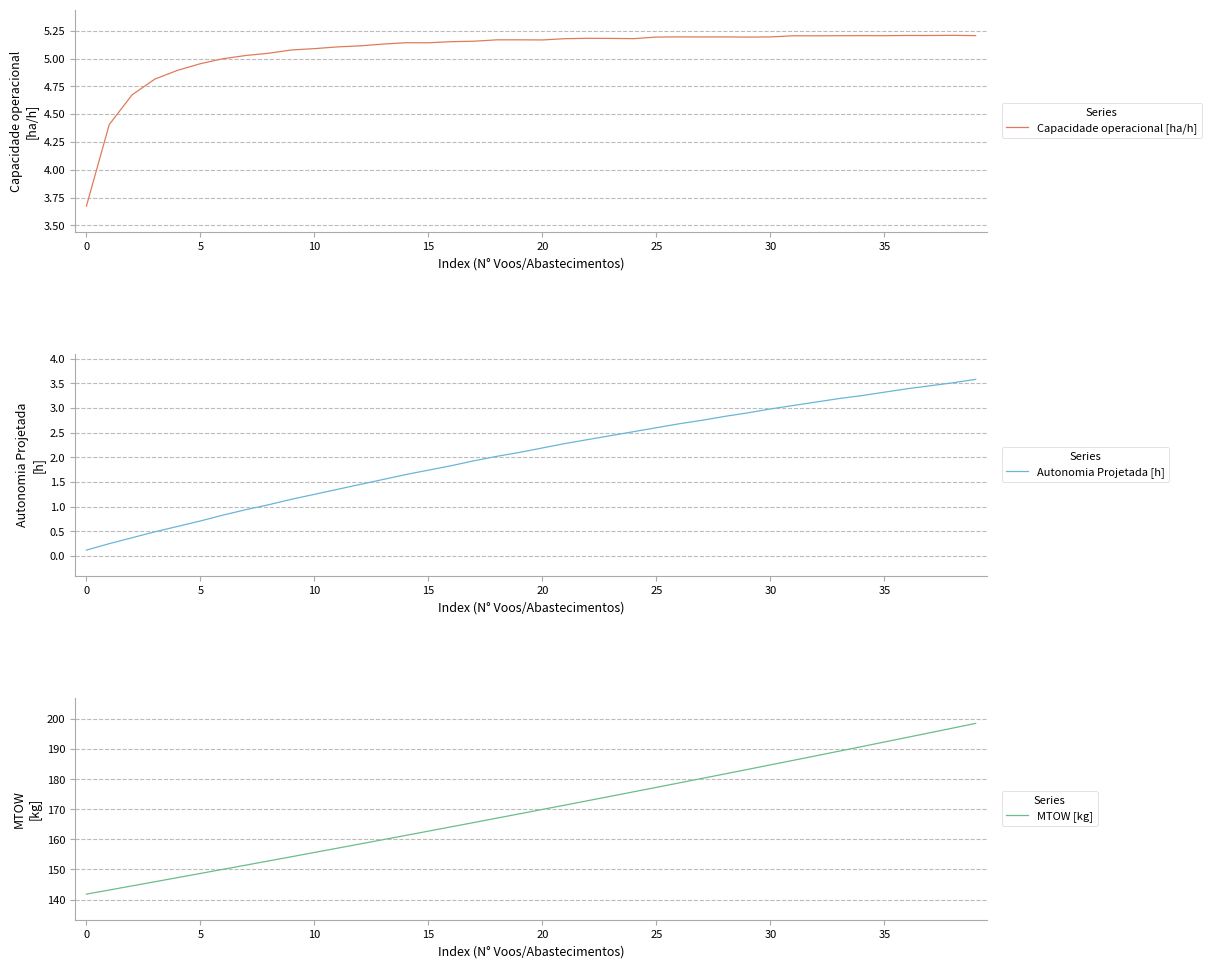

Is this an area chart (filled region under the line)?

No